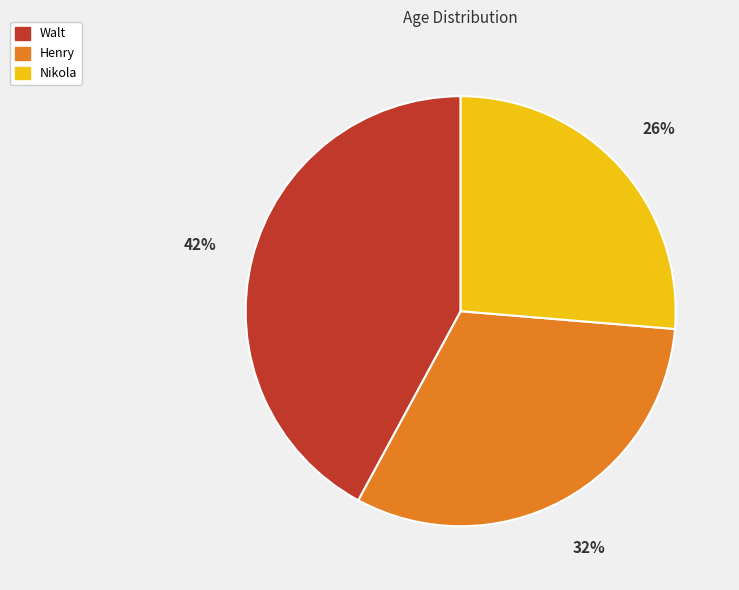

Rank the categories by value from highest to lowest.

Walt, Henry, Nikola